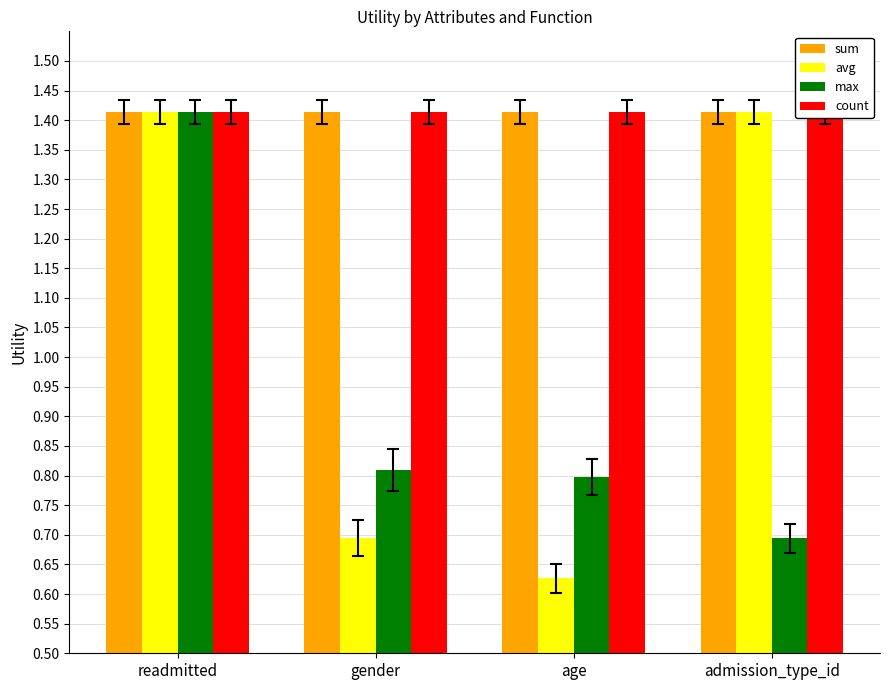

At which label does max reach its minimum?

admission_type_id